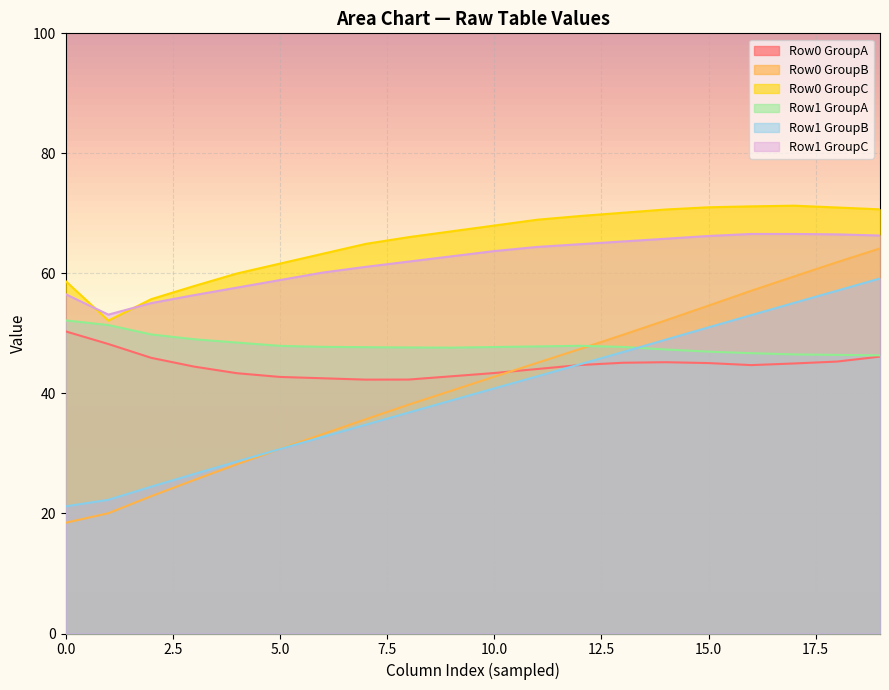

Which series has the widest spread of values?

Row0 GroupB